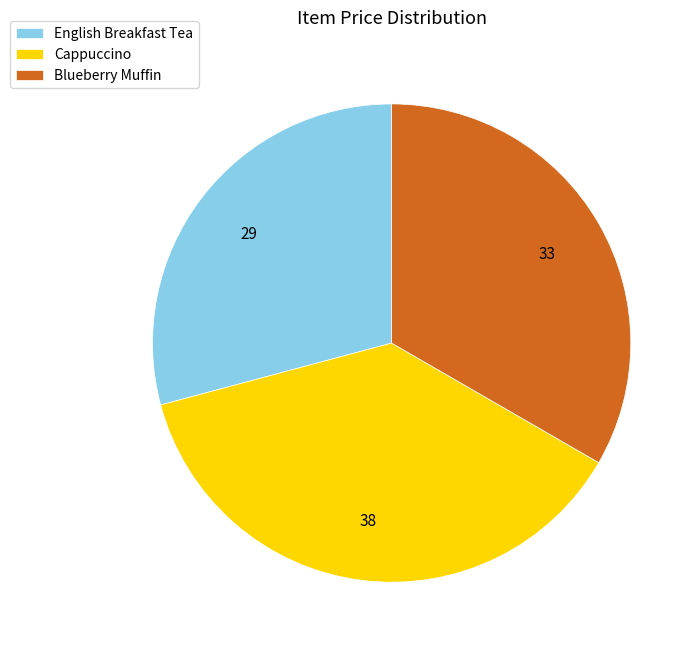

Rank the categories by value from highest to lowest.

Cappuccino, Blueberry Muffin, English Breakfast Tea